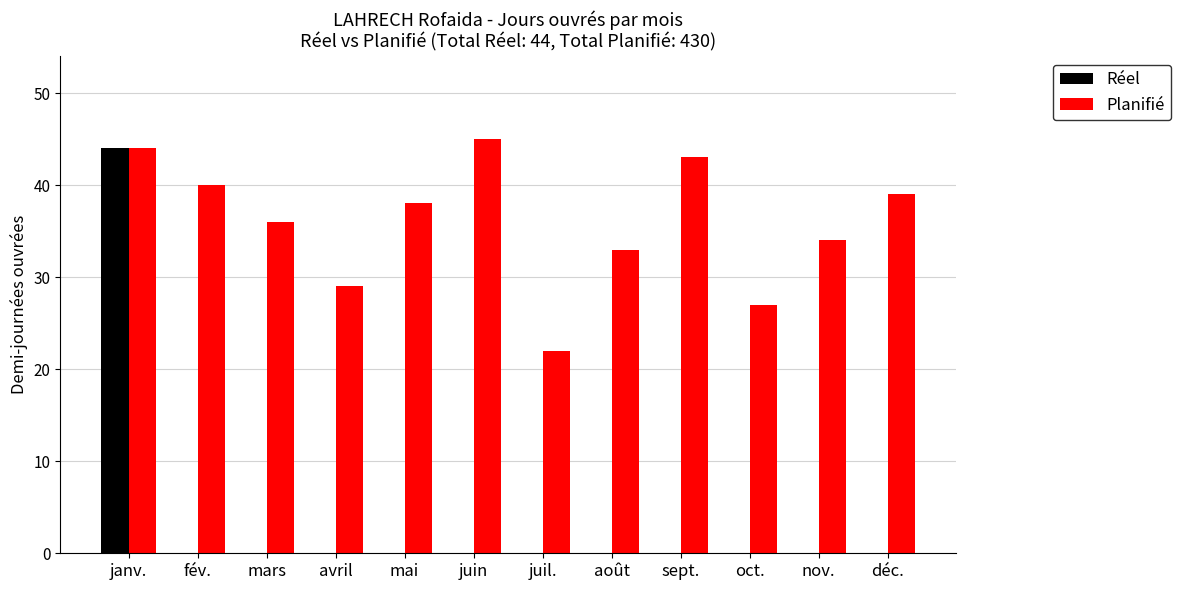

Which label corresponds to the largest value in the chart?

juin